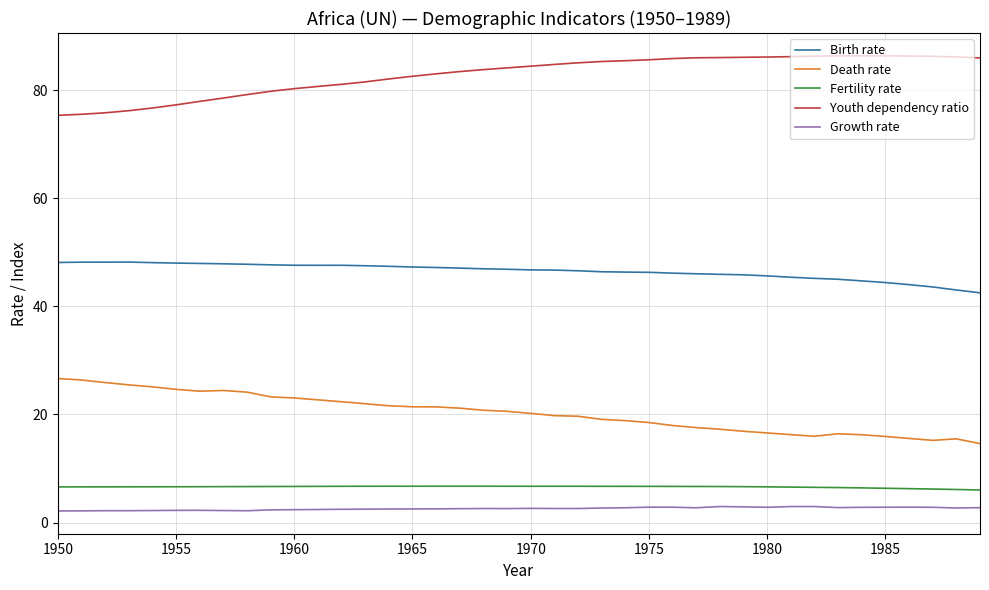

True or false: Growth rate and Fertility rate cross at least once.

False